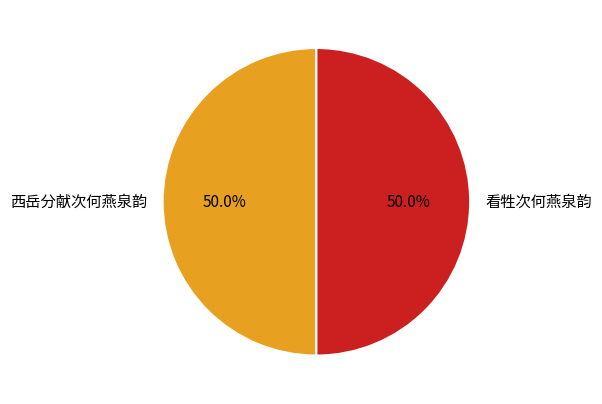

What is the ratio of the value at 西岳分献次何燕泉韵 to the value at 看牲次何燕泉韵?

1.0